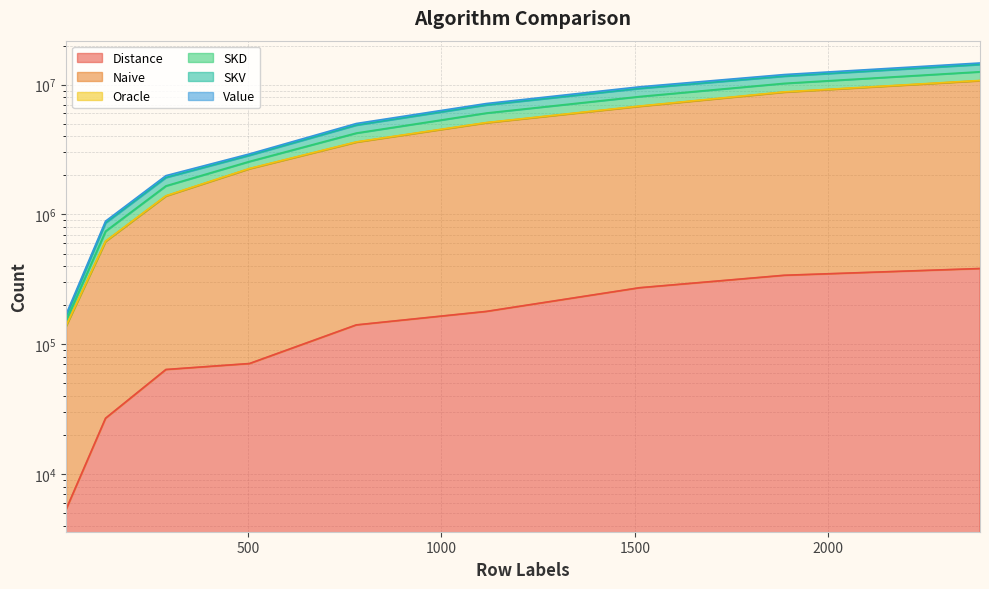

At which label is Distance closest to 194232?

1116